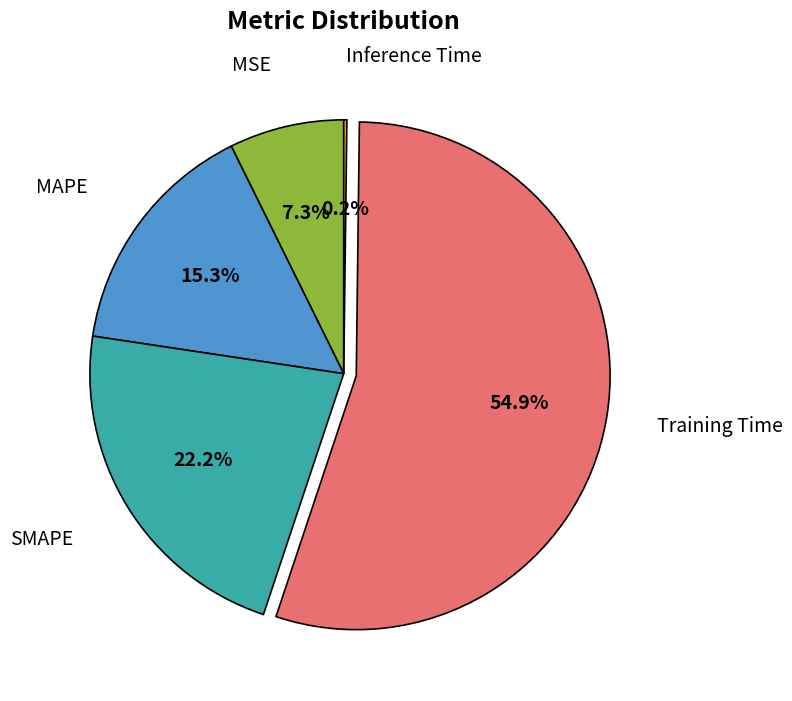

What percentage is NOT represented by MAPE?

84.7%